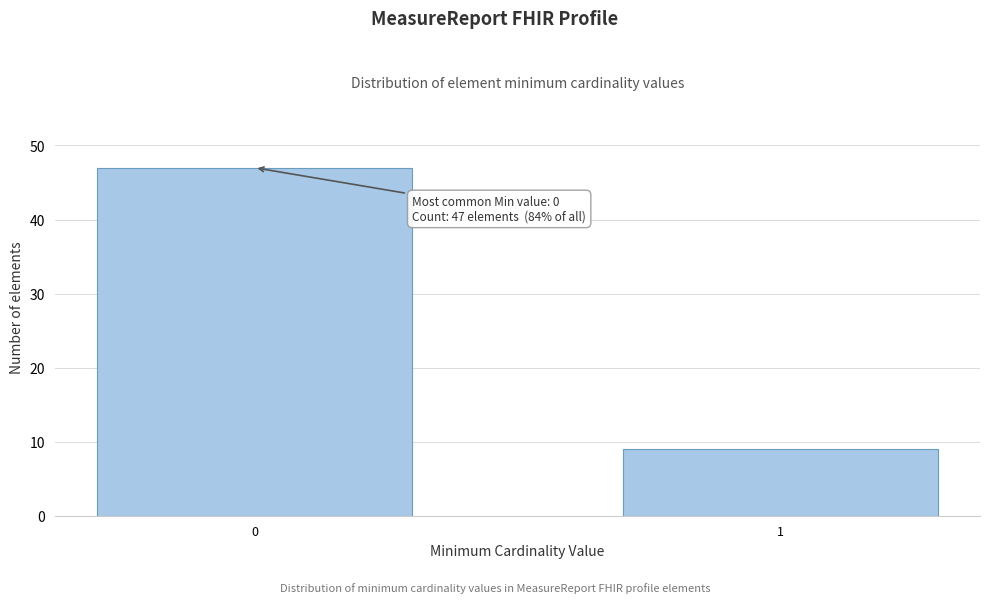

Reading left to right, list all the values displayed in this chart.

47	9